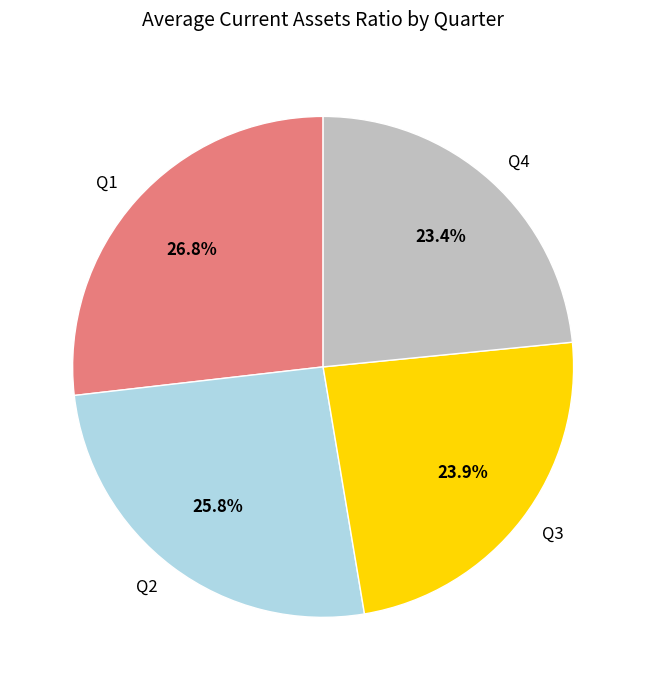

To the nearest percent, what is the average slice percentage?

25%